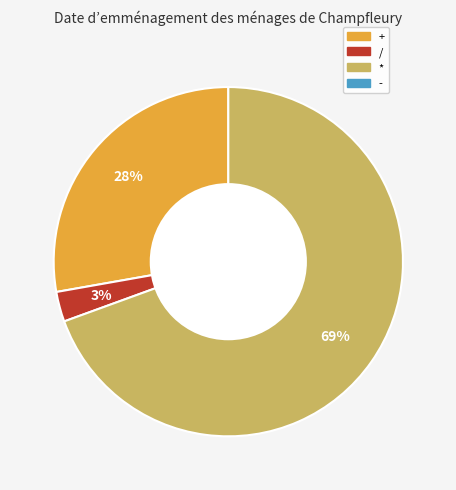

Is there any slice that represents more than half of the pie?

Yes